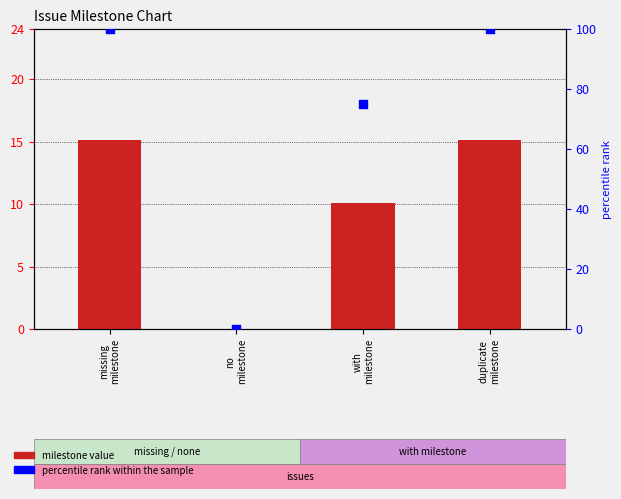

Is the value of percentile rank within the sample at missing
milestone greater than the value of milestone value at with
milestone?

Yes